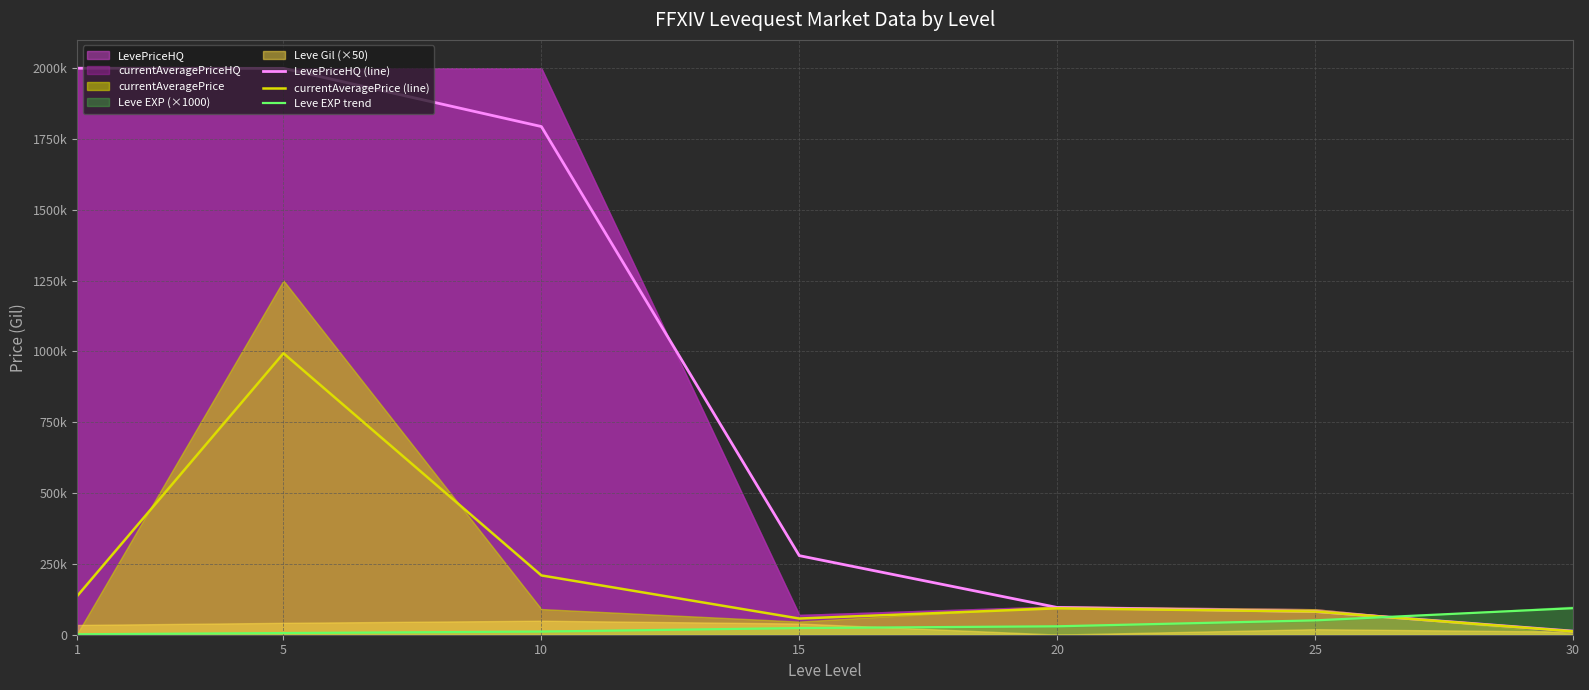

How many lines are shown in the chart?

3